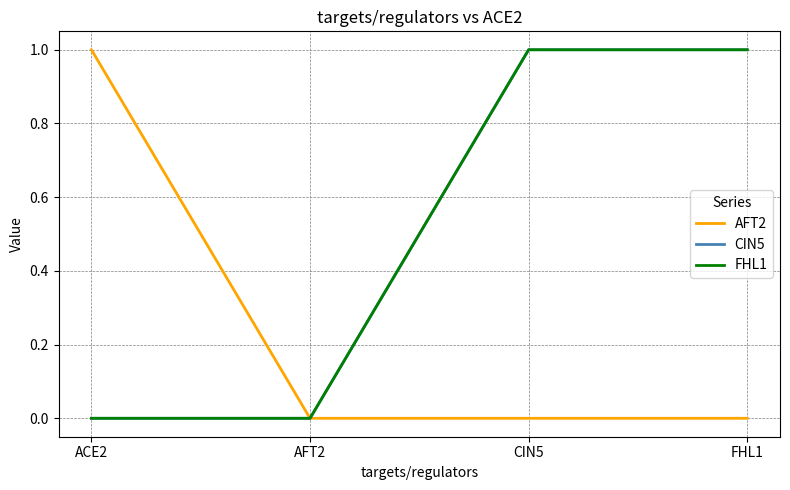

At how many categories does at least one series exceed 0?

3